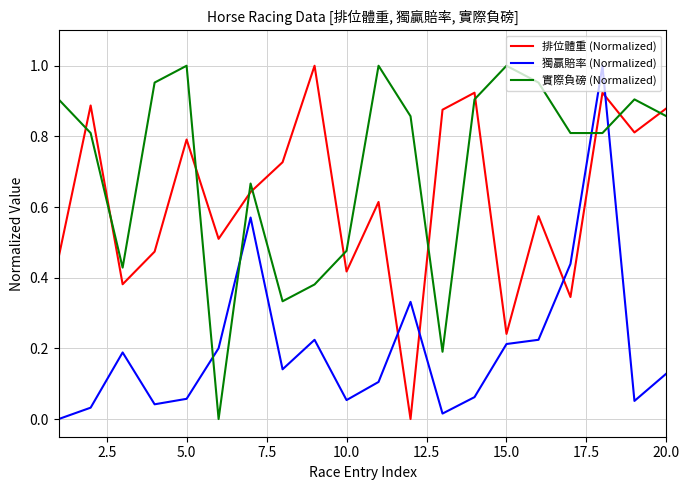

What is the sum of all 排位體重 (Normalized) values?

12.5